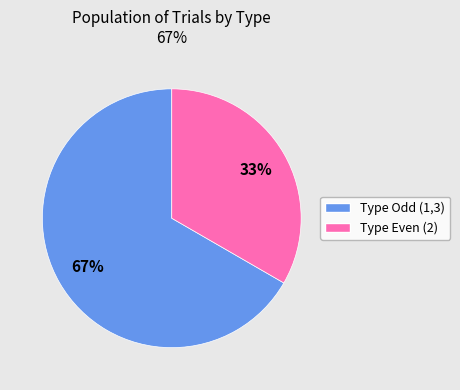

Is there any slice that represents more than half of the pie?

Yes